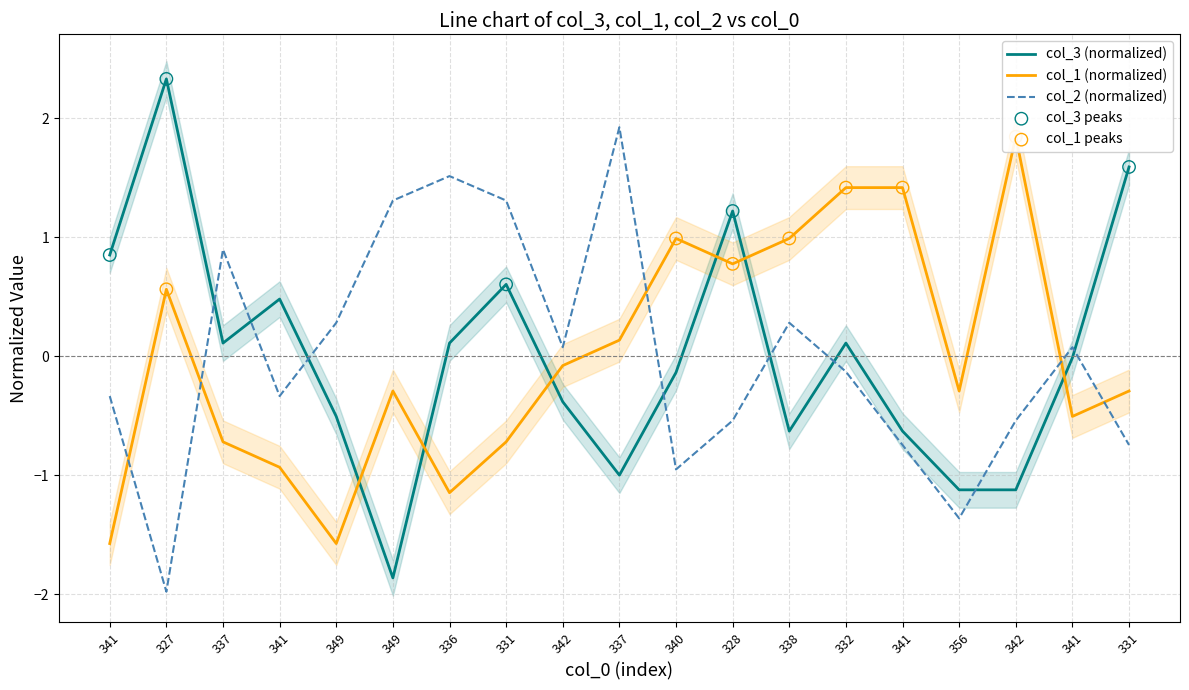

Which series has the widest spread of Y values?

col_3